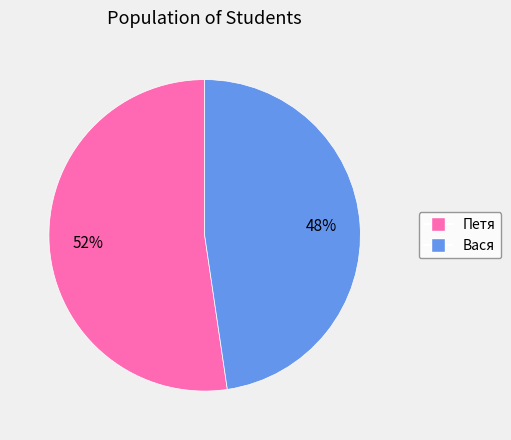

Does any single category account for the majority?

Yes